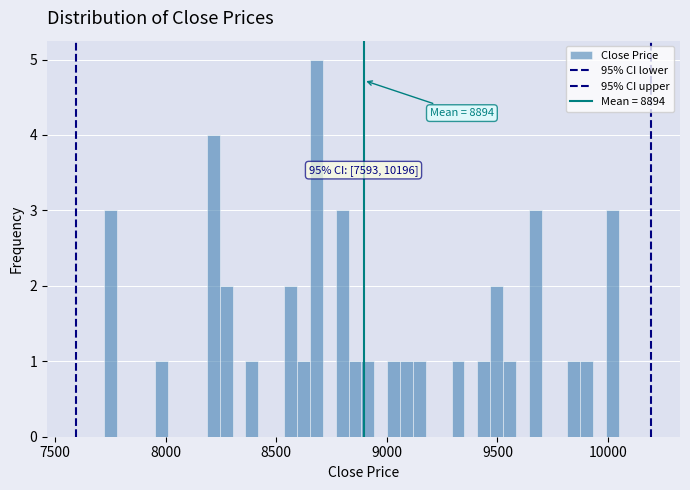

Read against the x-axis, roughly where is the centre of the tallest bar?

8700